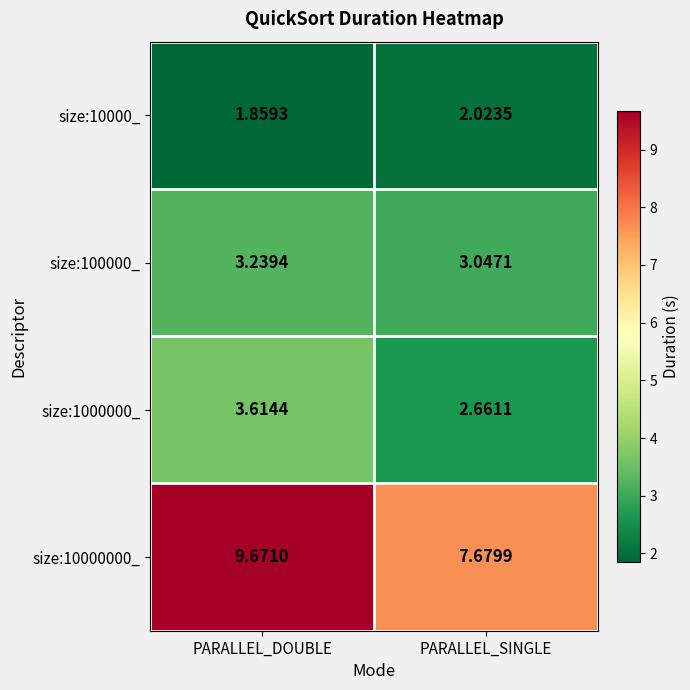

At which category is the sum across all series the highest?

PARALLEL_DOUBLE